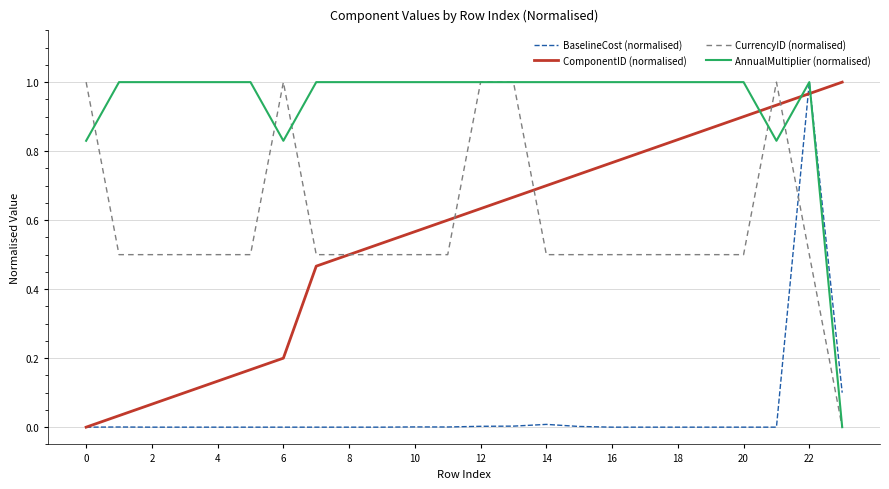

Which series has the largest total across all categories?

AnnualMultiplier (normalised)